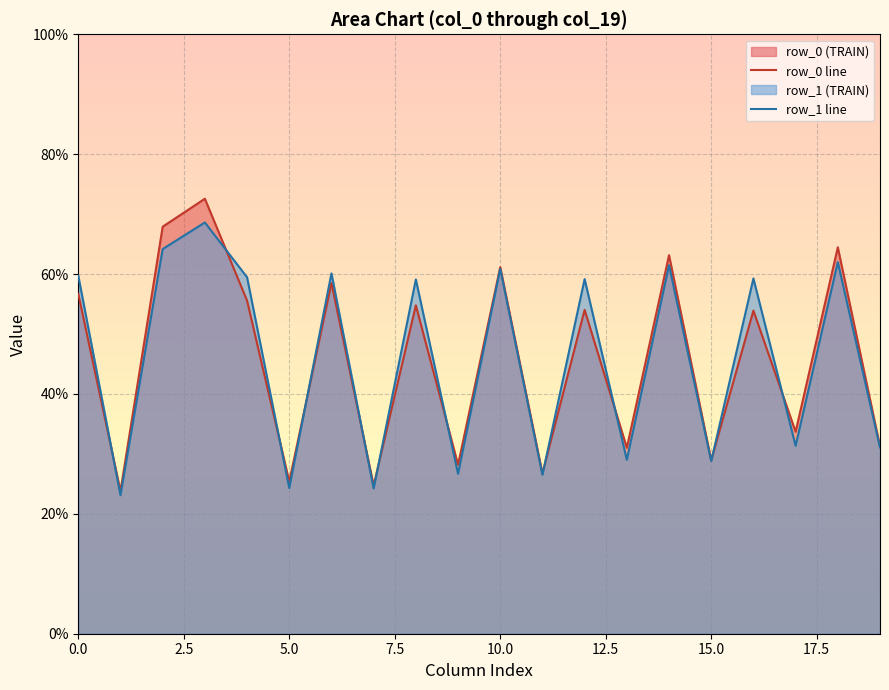

Which series has the largest range (max minus min)?

row_0 line